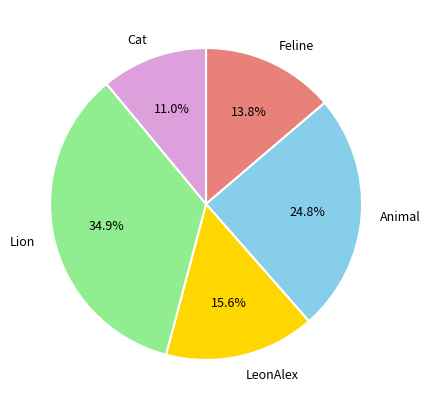

Which has a higher value, Animal or Lion?

Lion